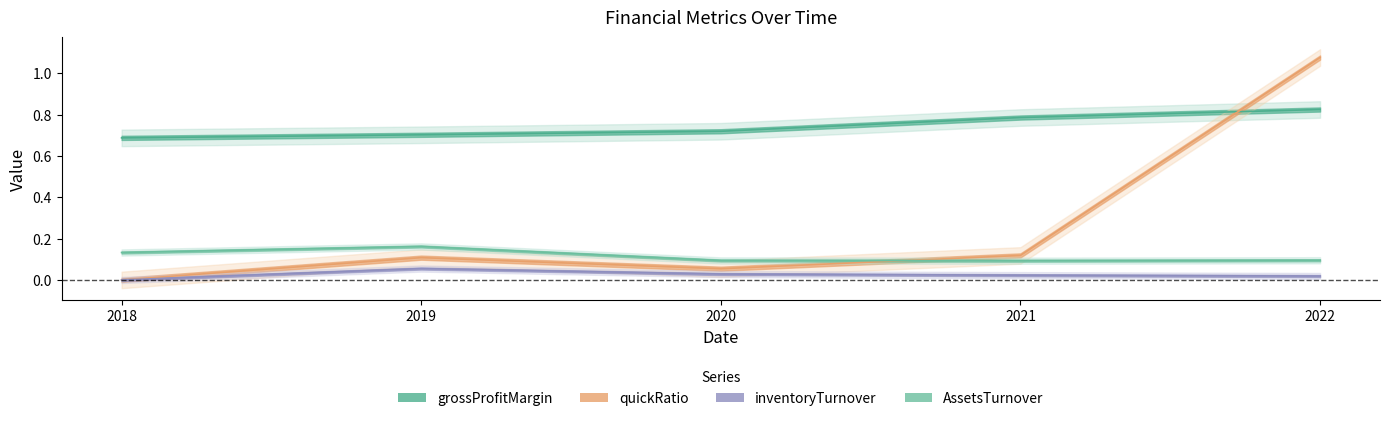

What is the greatest value displayed?

1.1